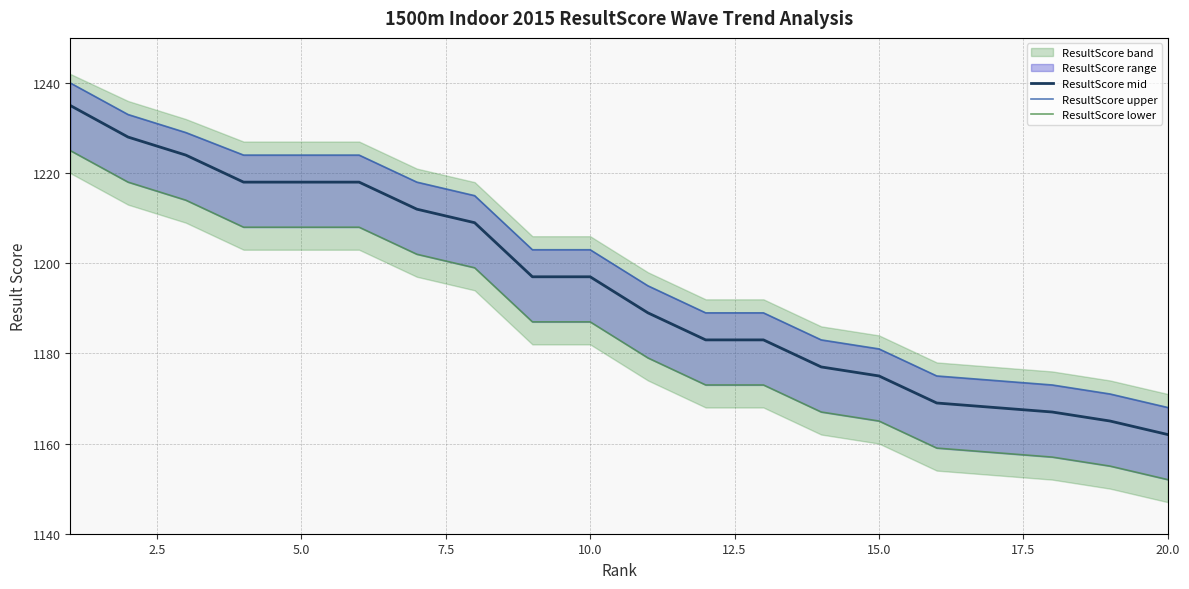

Which series has the largest range (max minus min)?

ResultScore mid